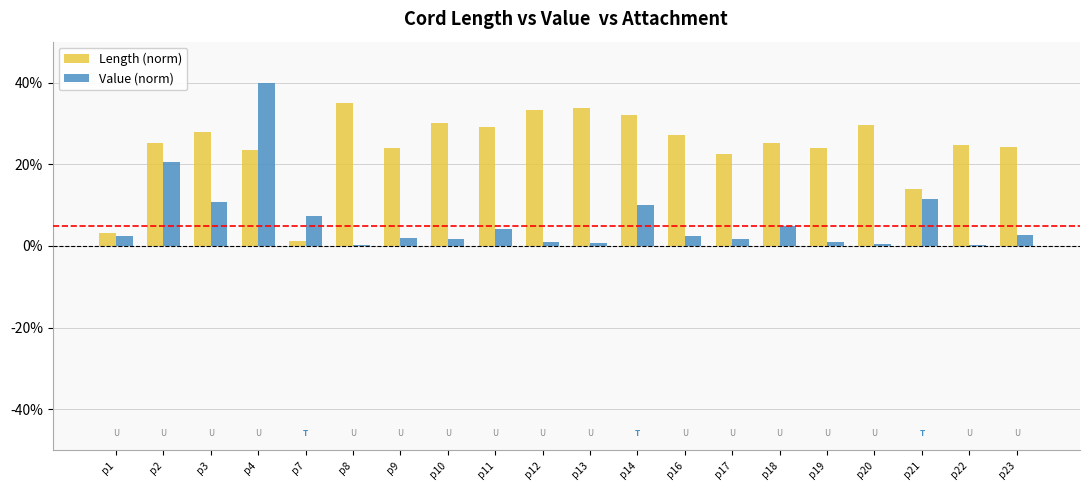

Is the value of Length (norm) at p10 greater than the value of Value (norm) at p20?

Yes